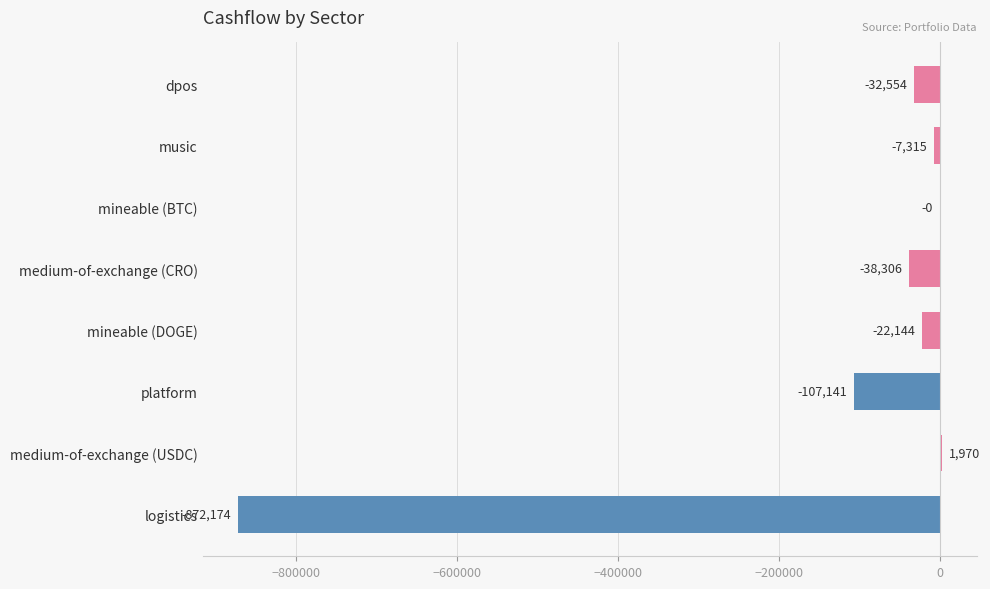

Between logistics and mineable (BTC), which is larger?

mineable (BTC)